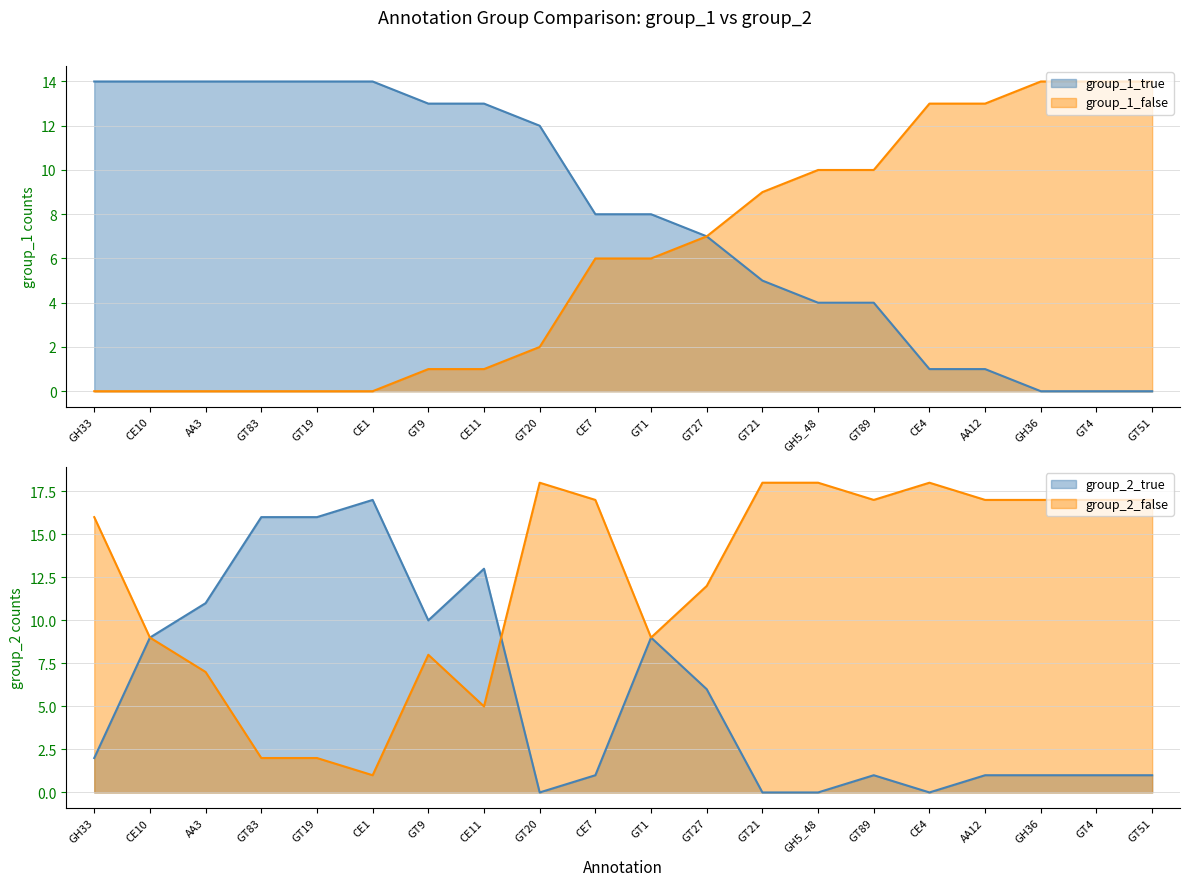

How many series are shown in this chart?

4